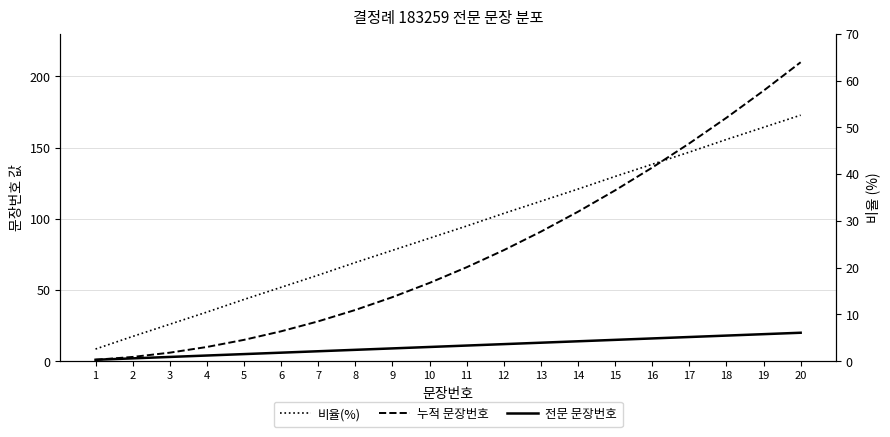

Where is 비율(%) nearest to the value 27?

10